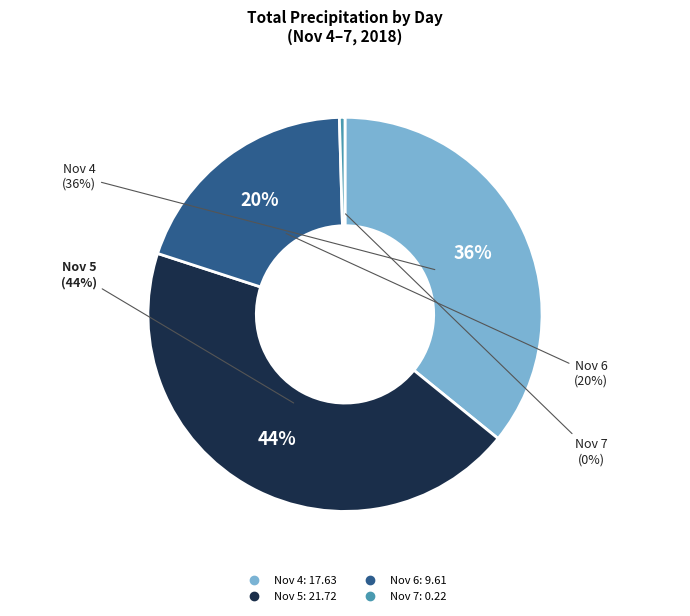

Which slice is the largest?

5